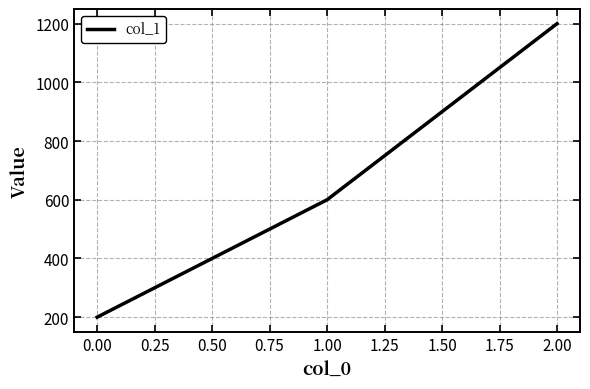

Rank the categories by value from highest to lowest.

2.00, 1.00, 0.00